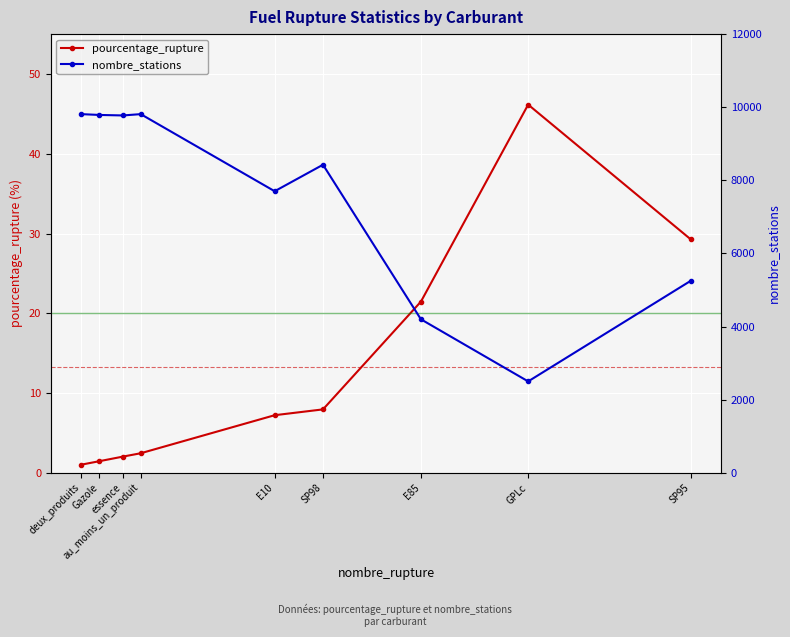

What is the difference between the second highest and minimum values in the nombre_stations series?

7311.0